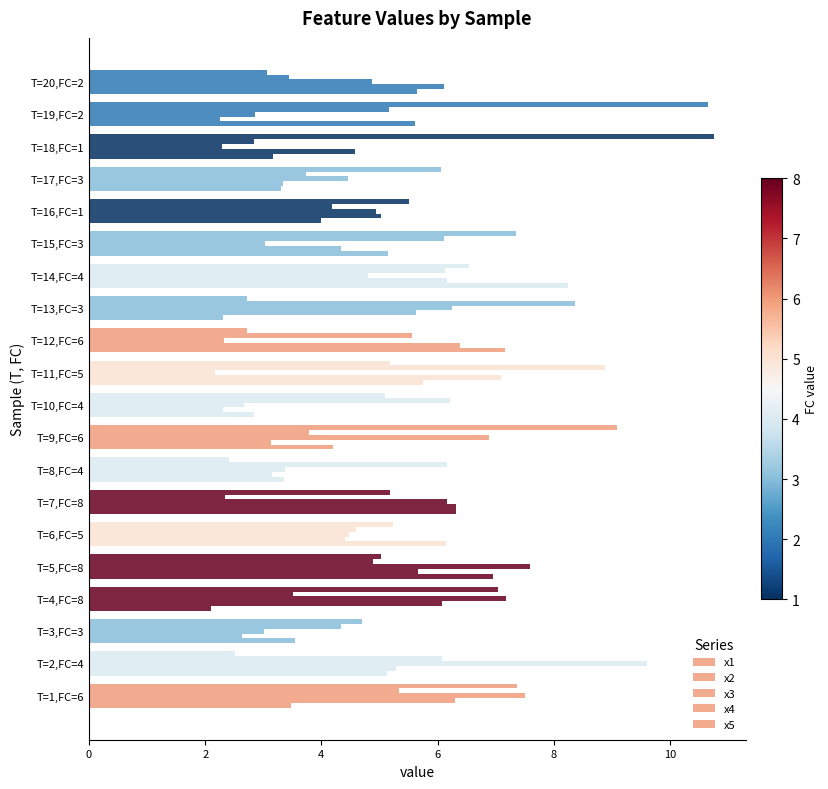

How many data points does each series have?

20